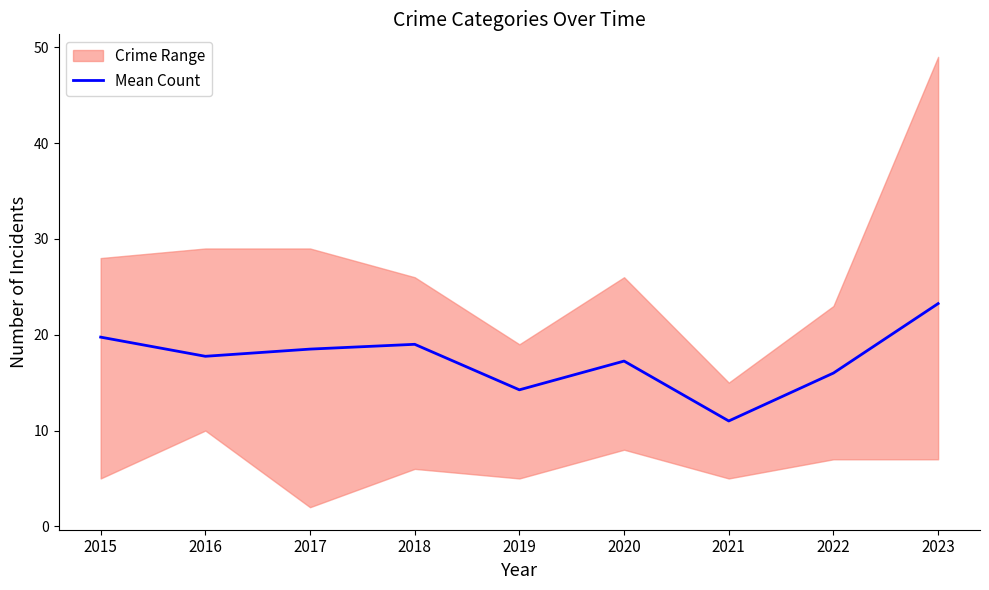

What is the ratio of the value at 2017 to the value at 2019?

1.3